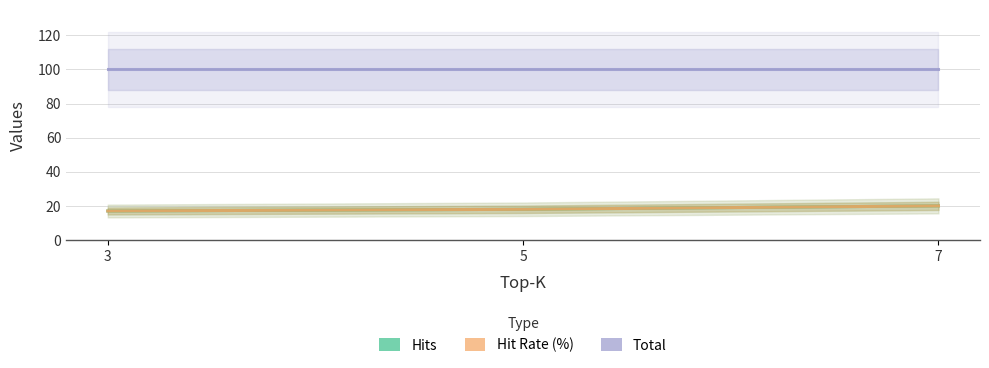

The value of Hit Rate (%) at 7 is 20. True or false?

True